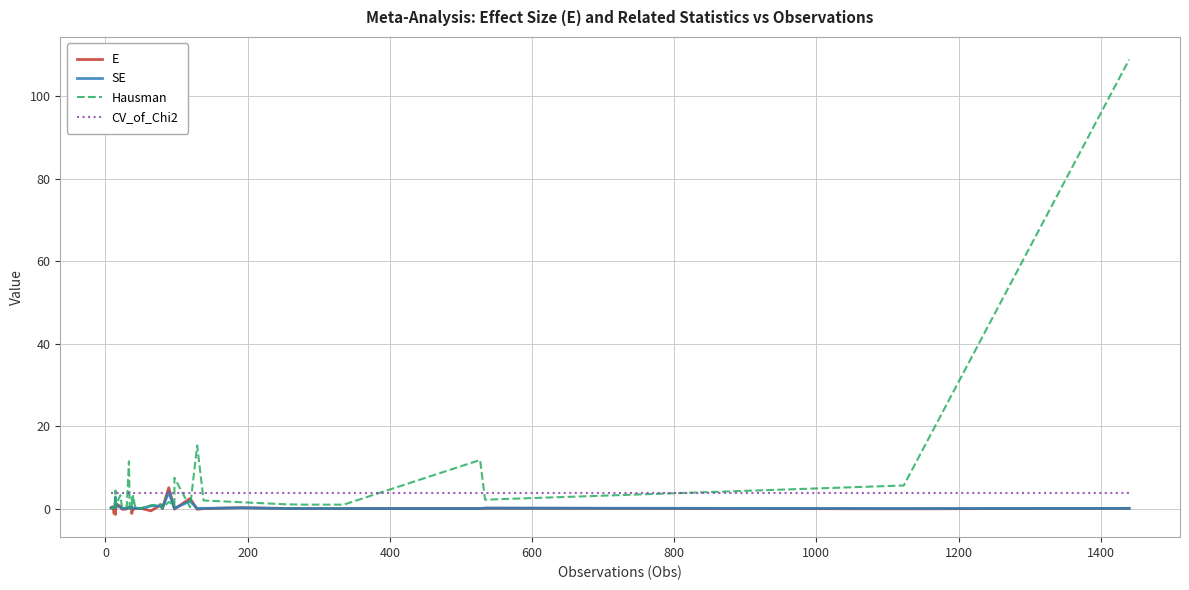

What is the value of the SE point at the 10th from the left?

0.3